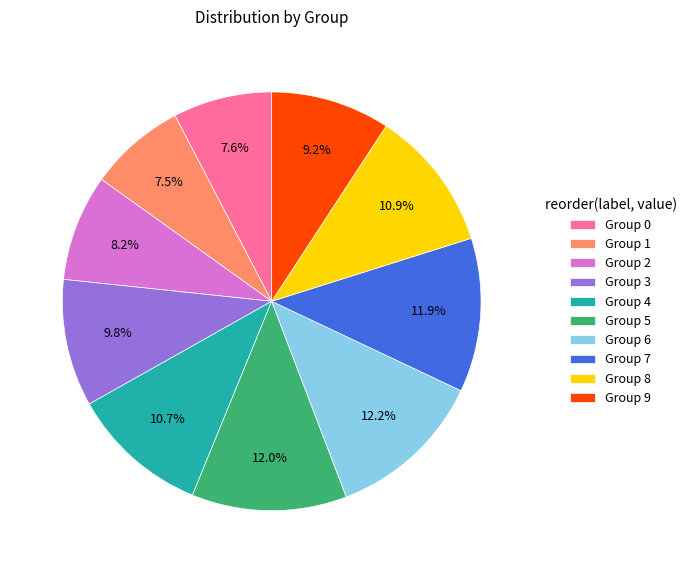

Does Group 0 account for over 50% of the chart?

No